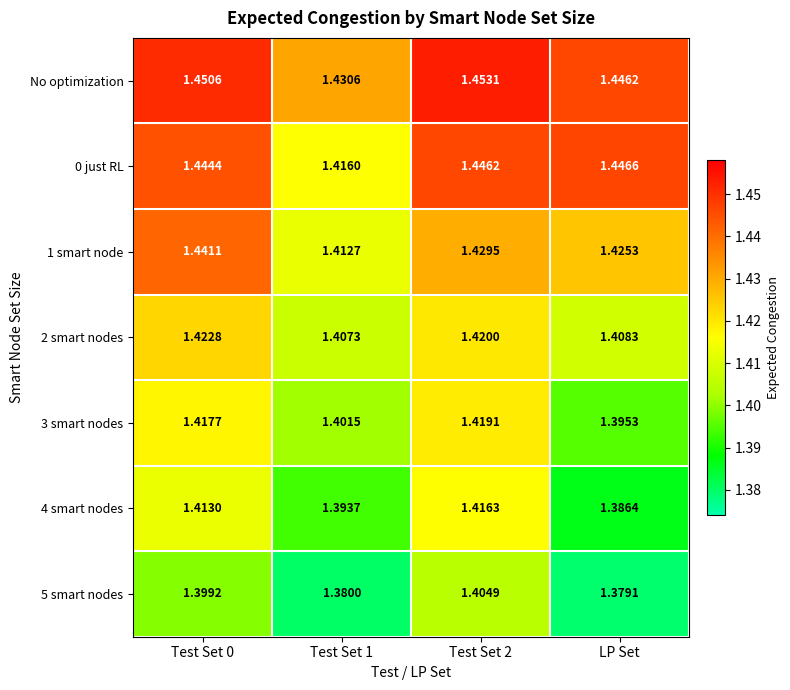

At which label does 5 smart nodes reach its minimum?

LP Set